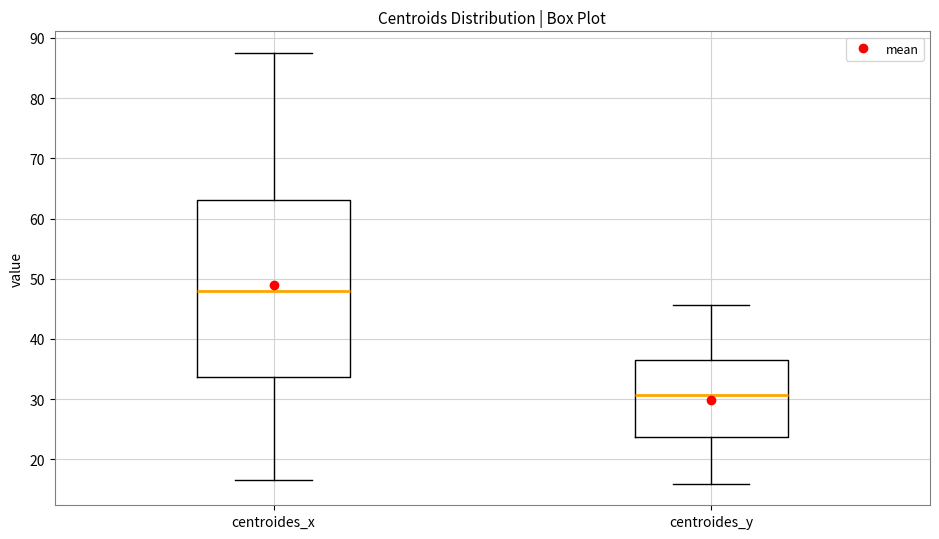

Reading left to right, read every box against the y-axis: the position of its median line, the range the box covers, and the ends of its whiskers. The values are not printed on the chart, so give them approximately, as read against the axis.

centroides_x: median 48, box 34 to 63, whiskers 17 to 88
centroides_y: median 31, box 24 to 37, whiskers 16 to 46